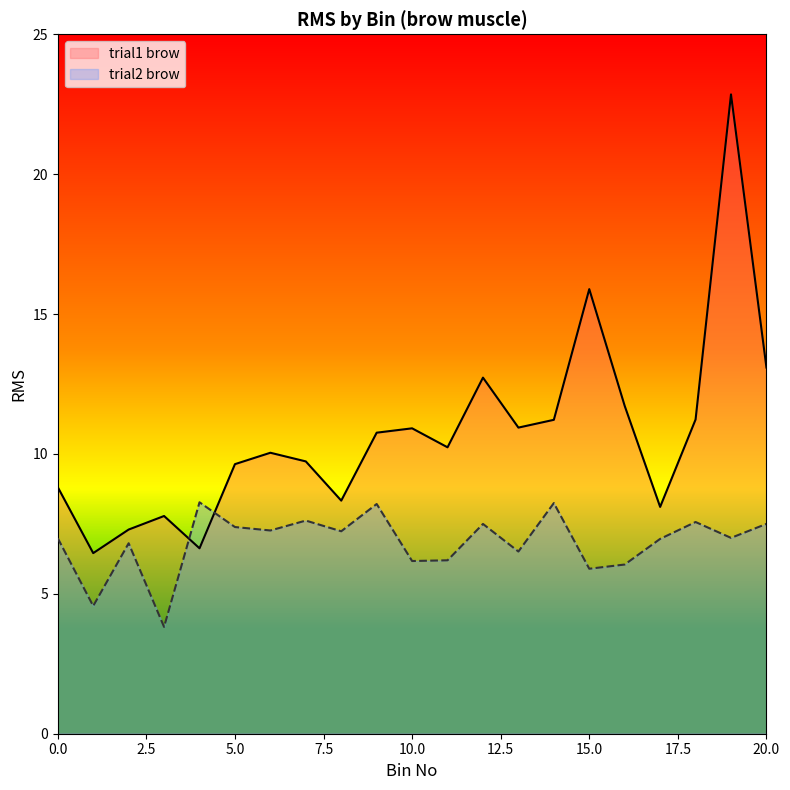

Is it true that brow equals 6.6 at 4?

True